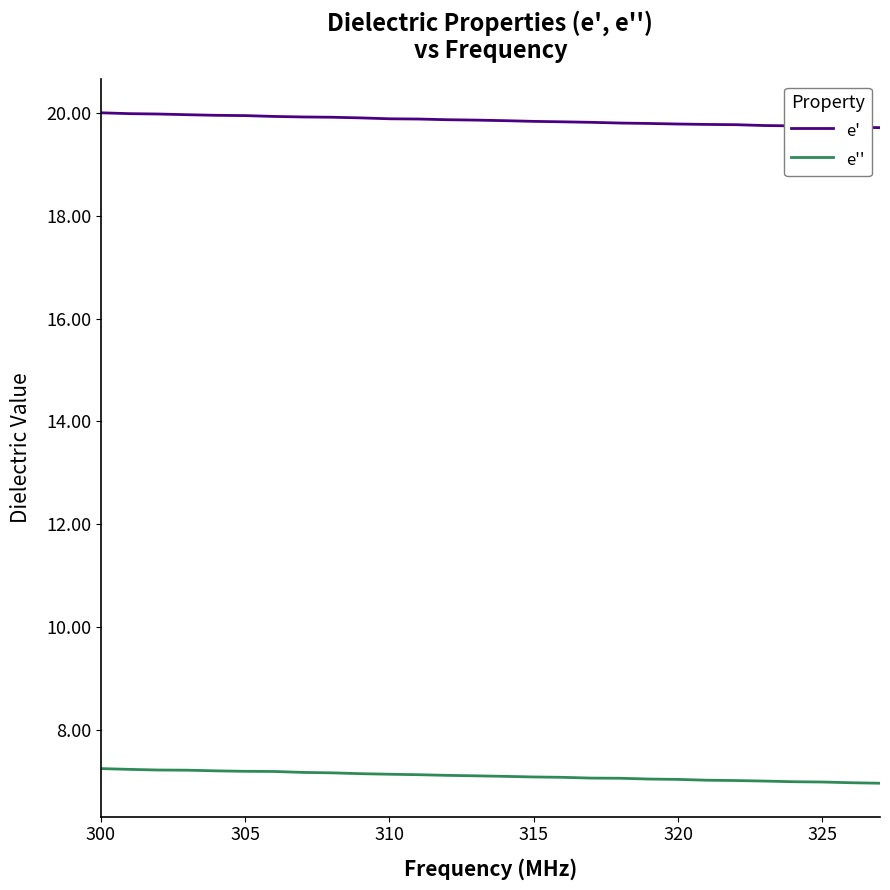

What is the lowest value of the e'' series?

7.0